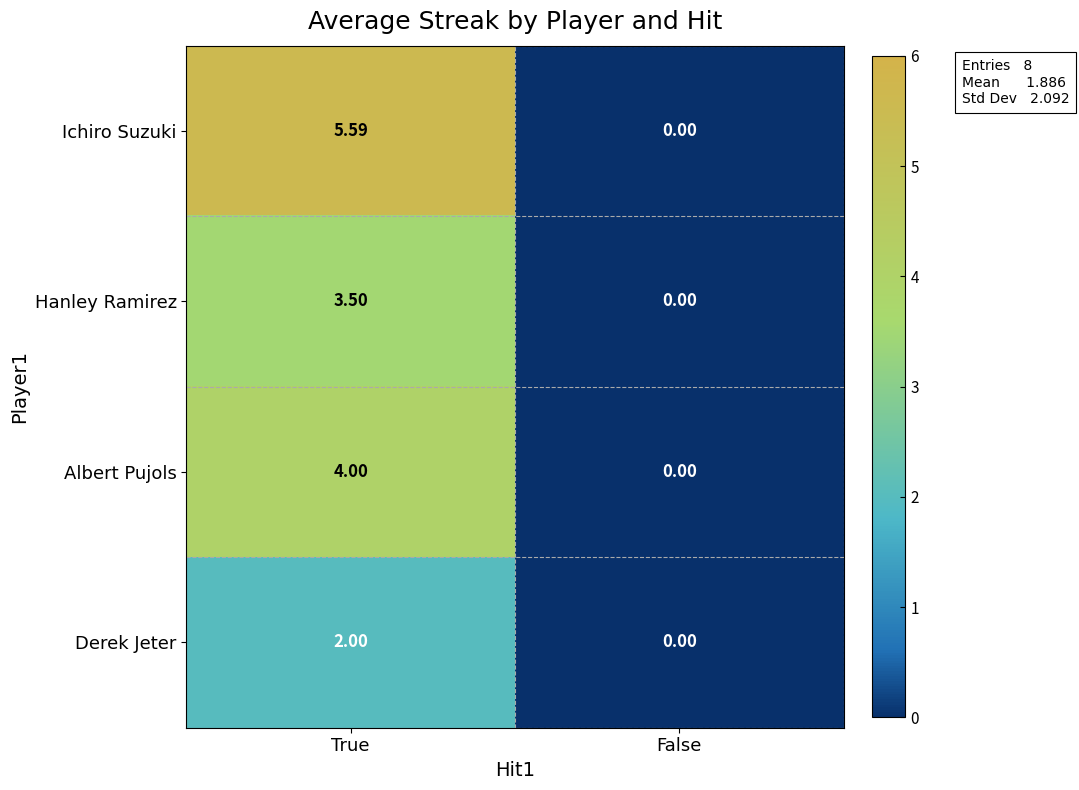

Which series has the widest spread of values?

Ichiro Suzuki